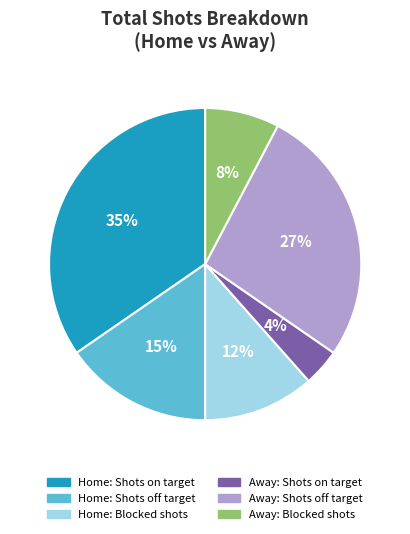

To the nearest percent, what is the average slice percentage?

17%